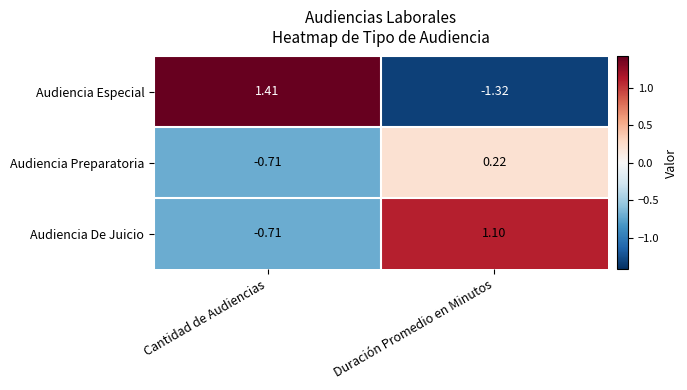

How many values in Audiencia Especial are below zero?

1